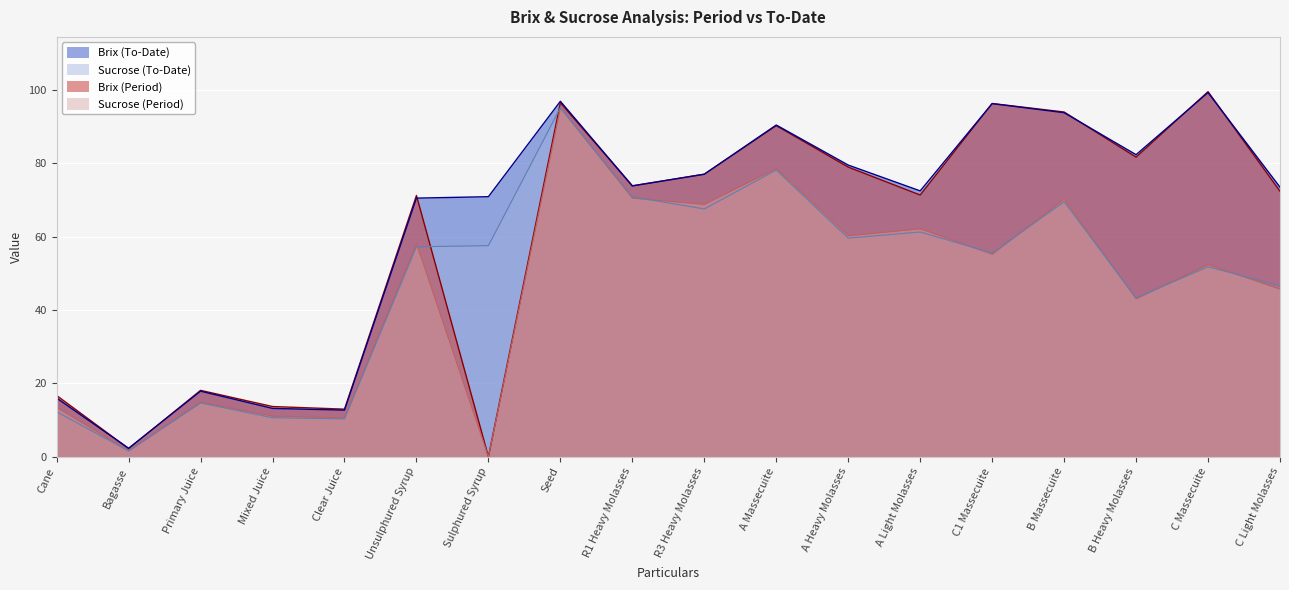

At how many categories does at least one series exceed 88?

5